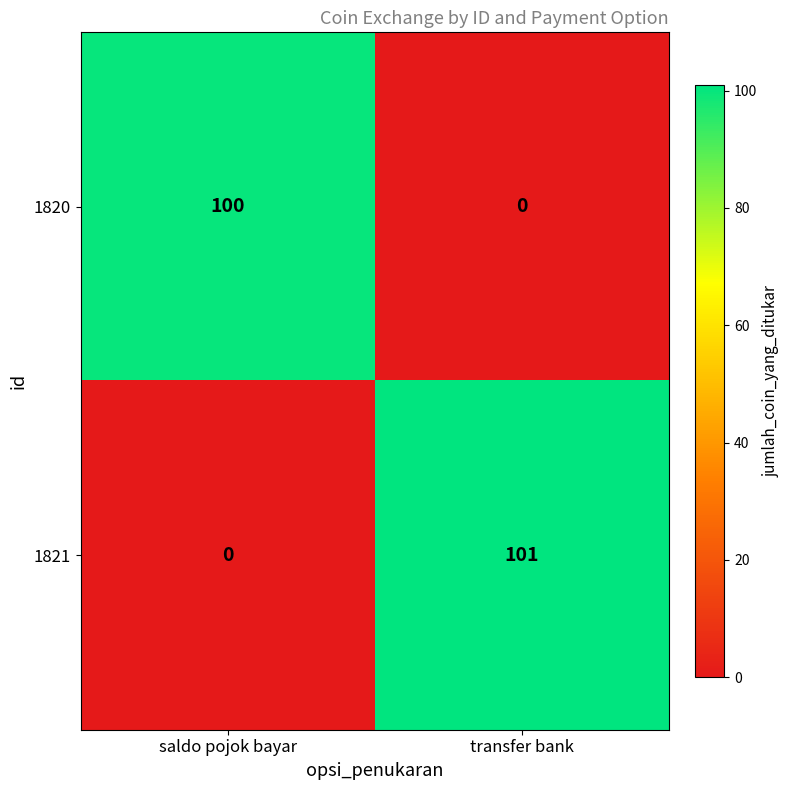

Reading right to left, transcribe all the data shown in this chart.

1820: transfer bank=0	saldo pojok bayar=100
1821: transfer bank=101	saldo pojok bayar=0